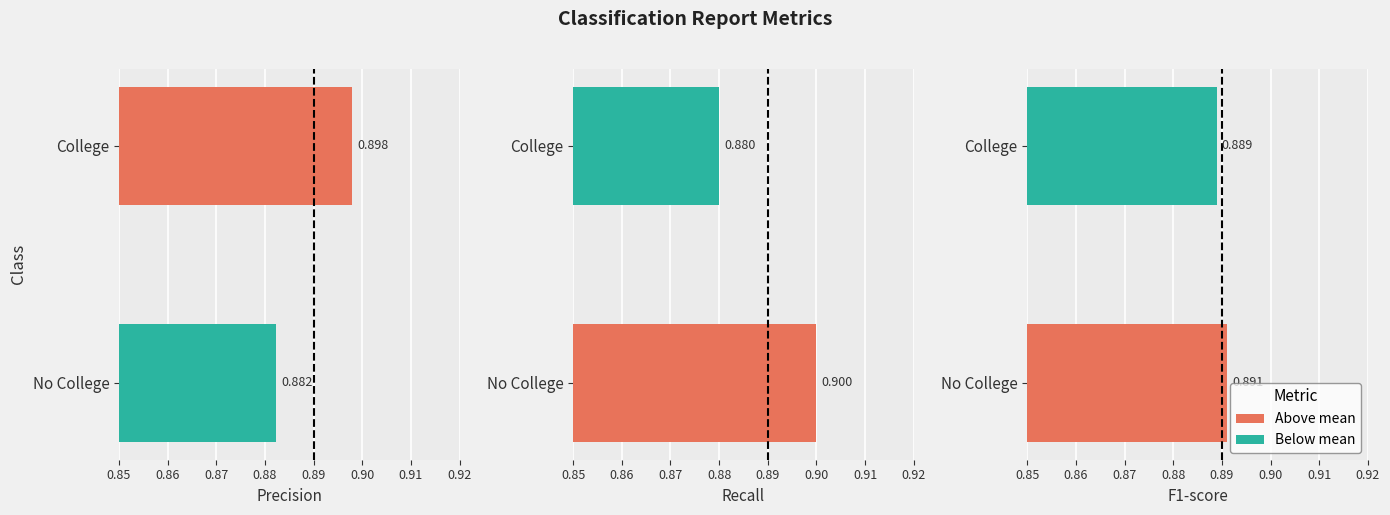

Are the bars grouped side by side (vs. stacked)?

Yes